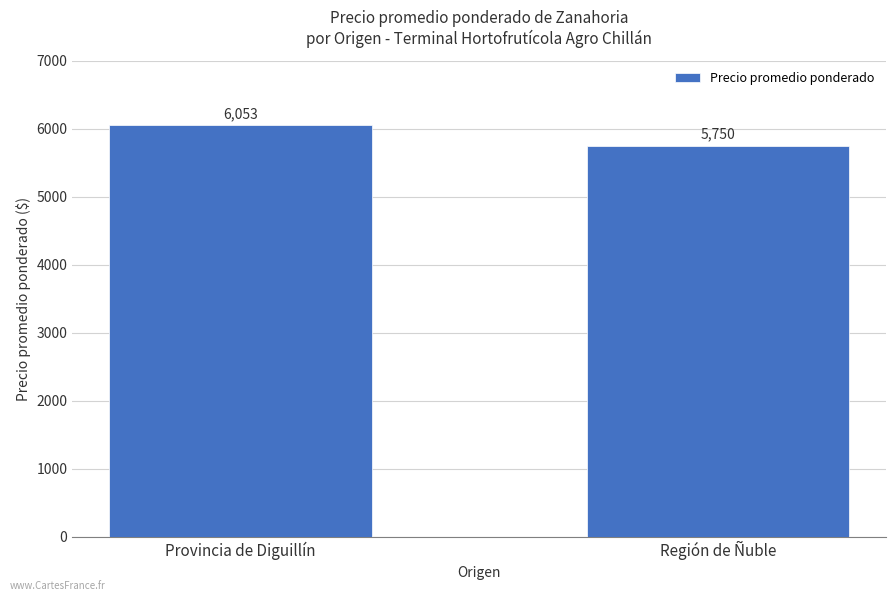

Reading left to right, extract all data points from this chart.

6053	5750